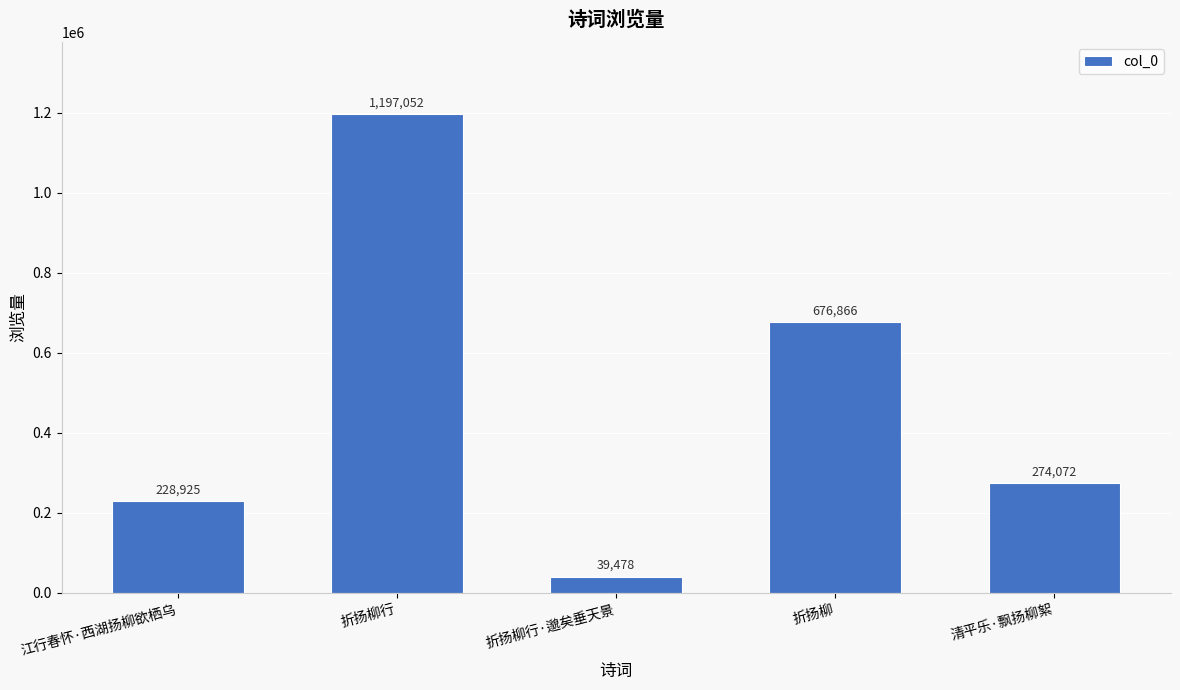

What is the maximum value shown in the chart?

1197052